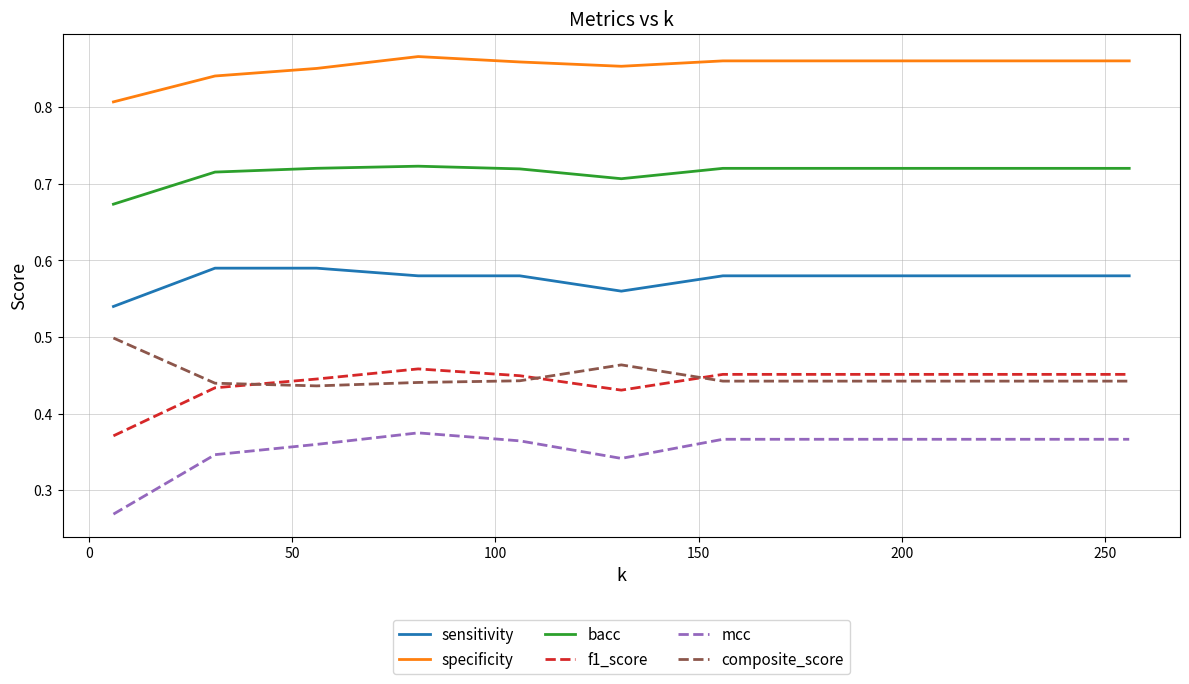

List the series in order of their peak value, lowest first.

mcc, f1_score, composite_score, sensitivity, bacc, specificity